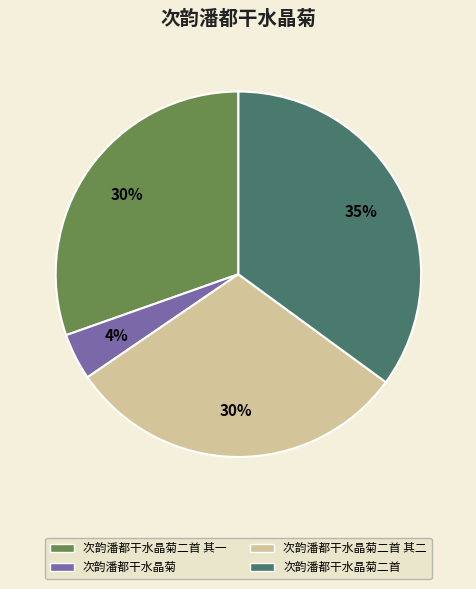

Does any single category account for the majority?

No